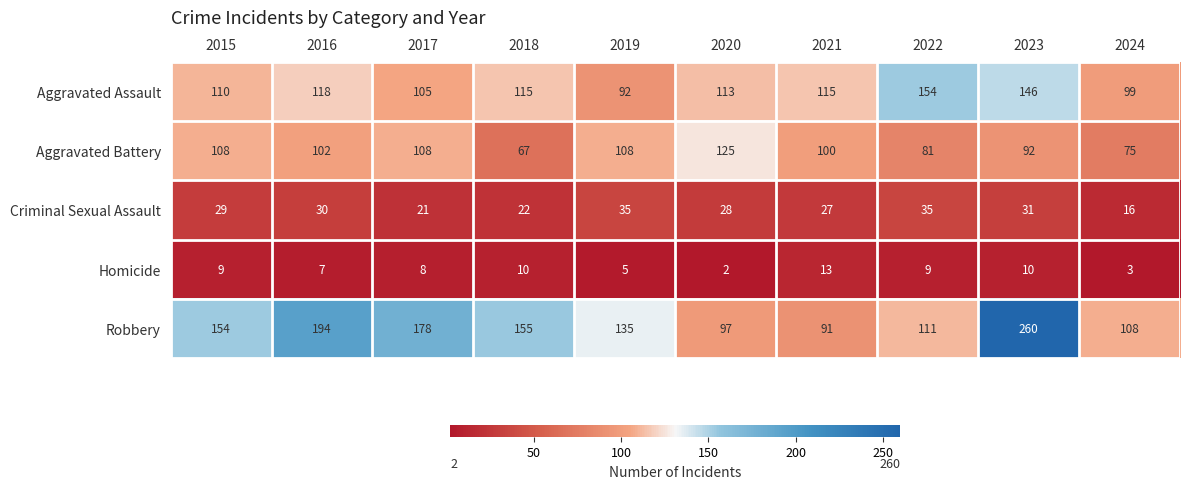

Which series has the largest range (max minus min)?

Robbery